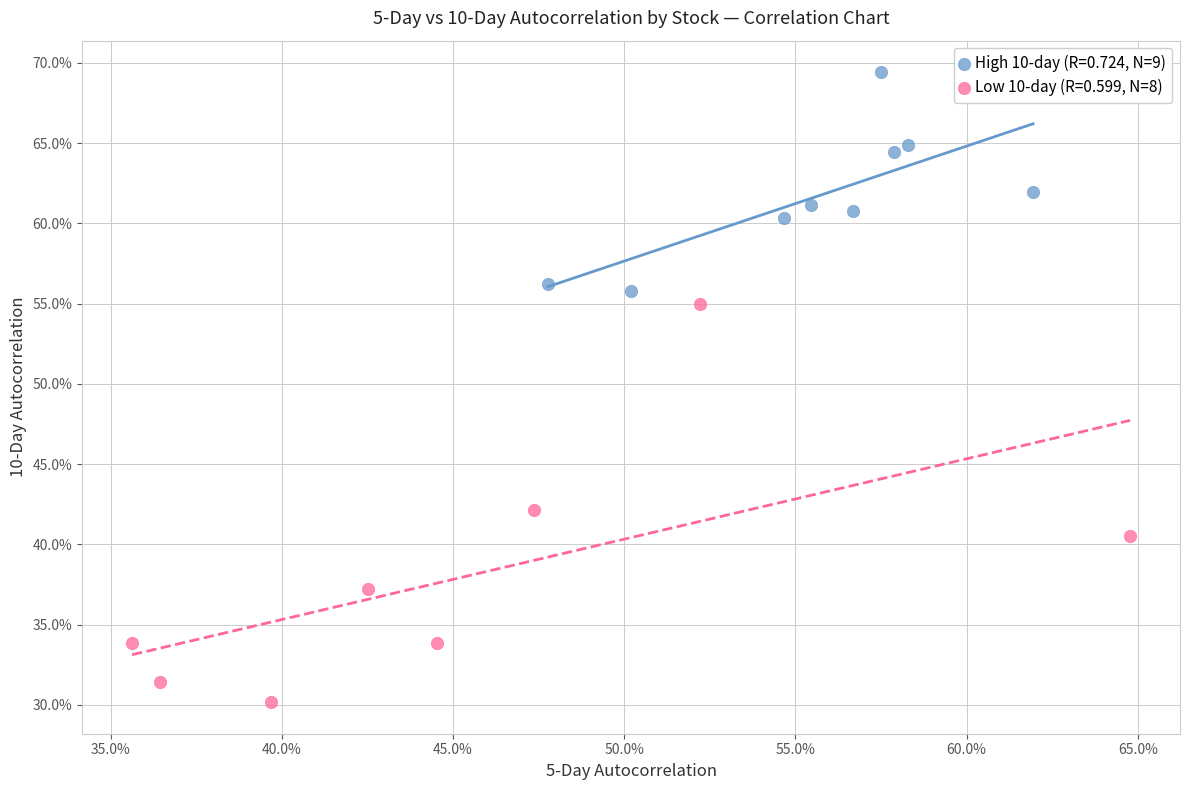

Which series has the largest Y range (max minus min)?

Low 10-day (R=0.599, N=8)